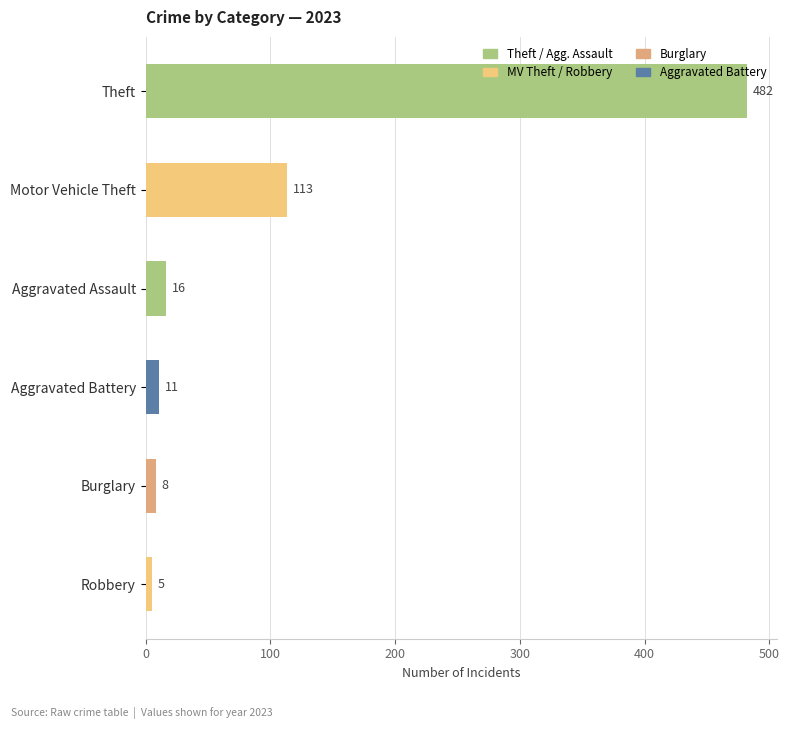

What is the label of the 1st bar from the top?

Theft